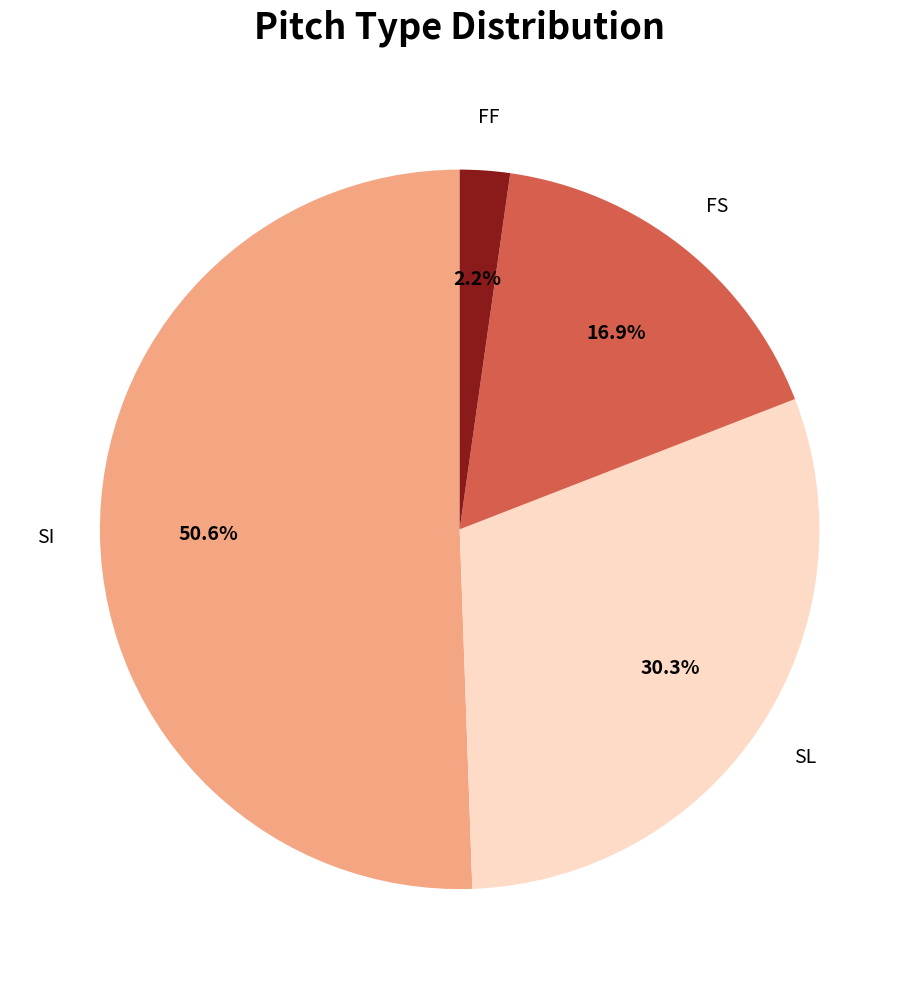

Is there a majority slice in this chart?

Yes